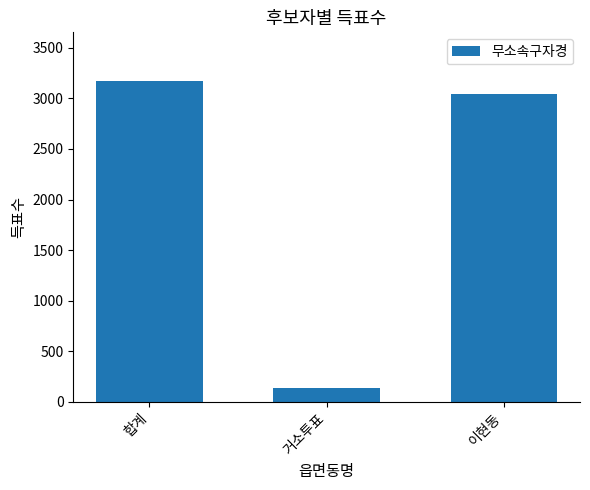

Which label corresponds to the smallest value in the chart?

거소투표